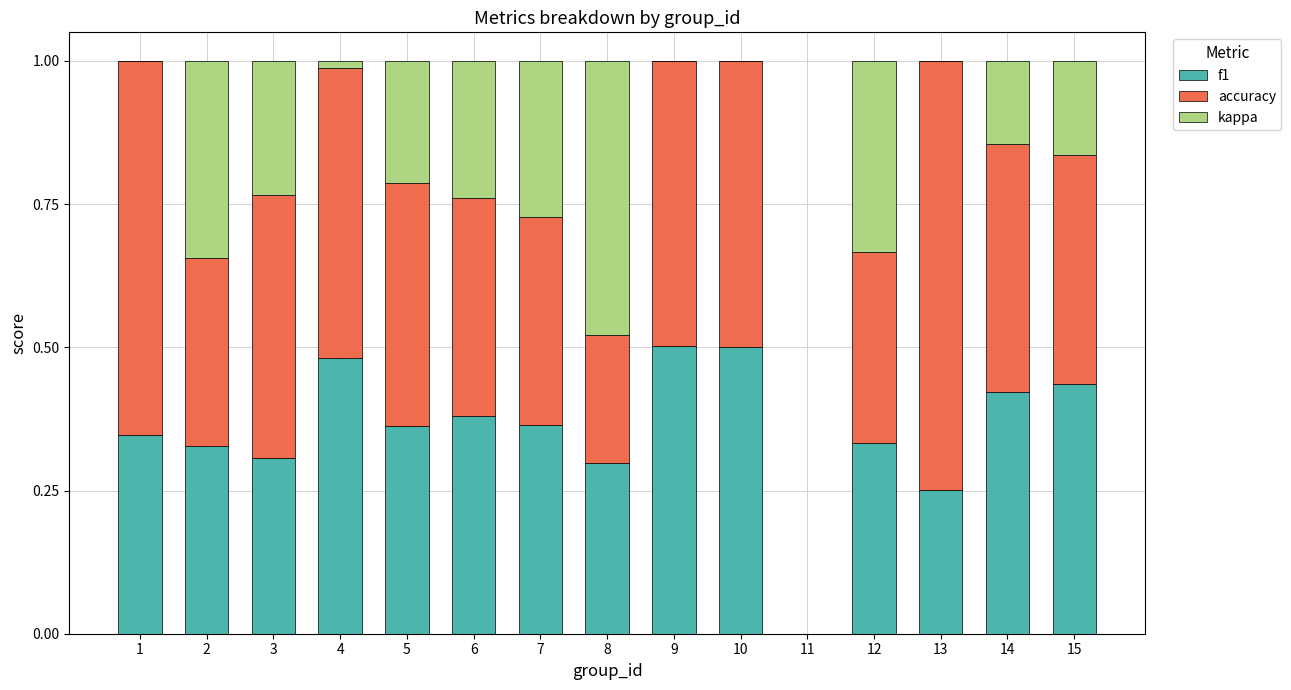

The value of f1 at 4 is 0.5. True or false?

True